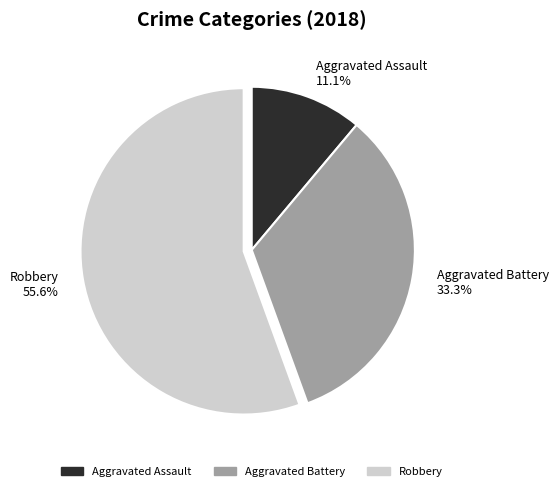

What is the majority slice?

Robbery